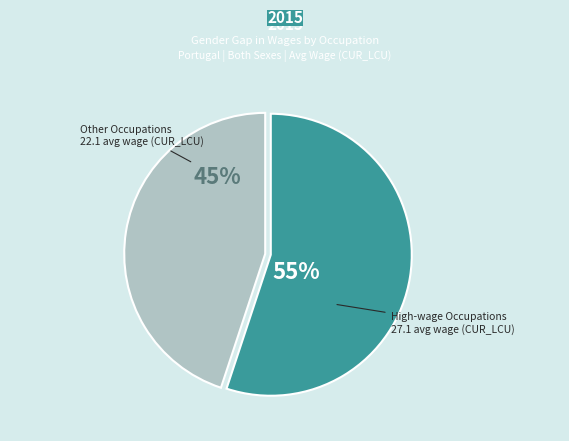

Is it true that Other Occupations is 45% of the pie?

True